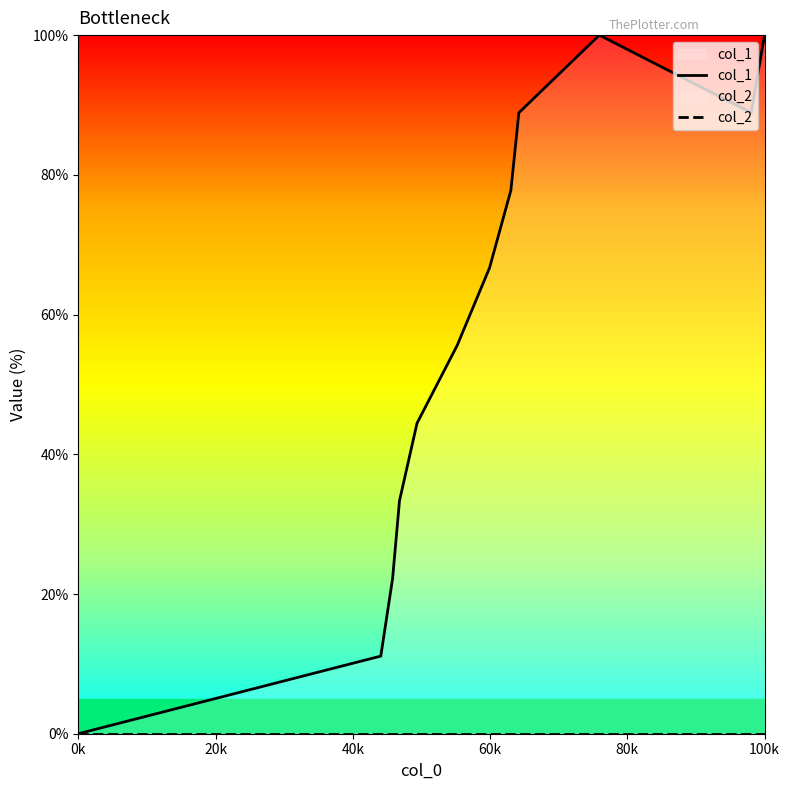

What is the value of the col_1 point at the 6th from the left?

55.6